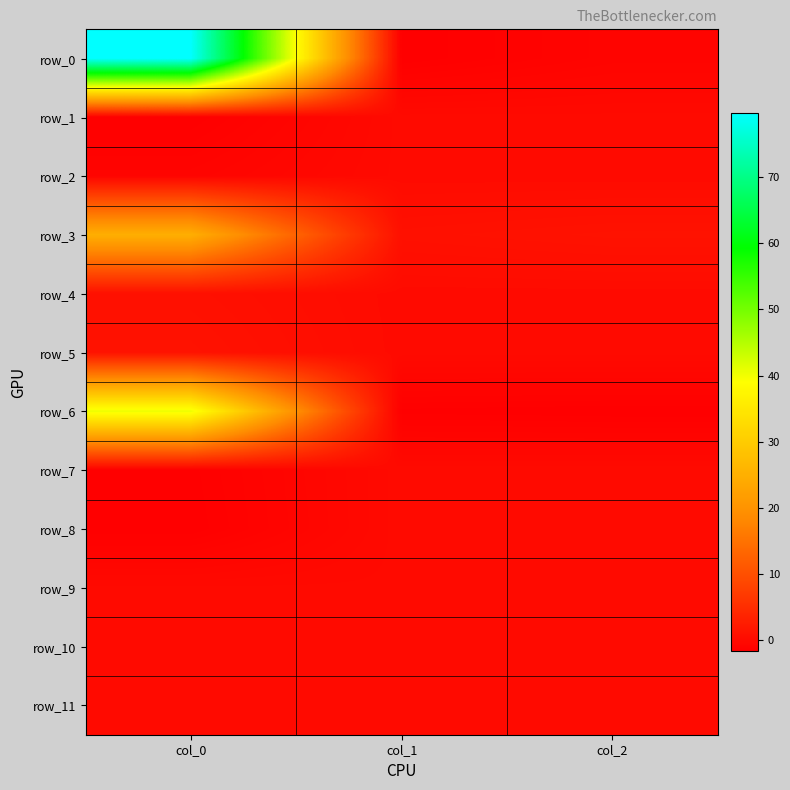

Between col_0 and col_1, which series saw the biggest shift?

row_0